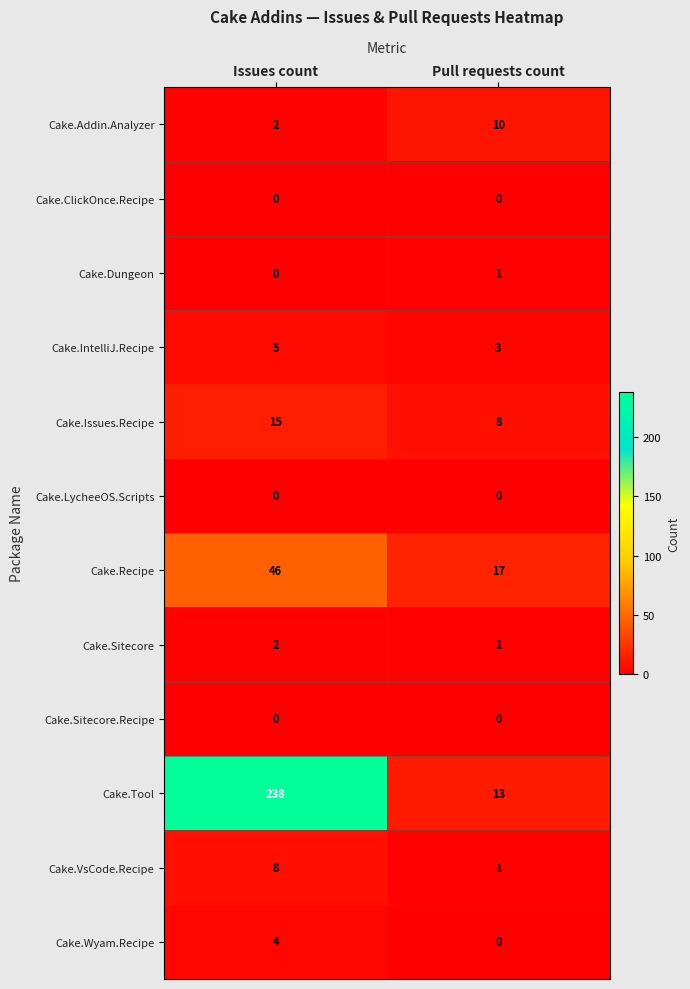

Which series has the largest total across all categories?

Cake.Tool